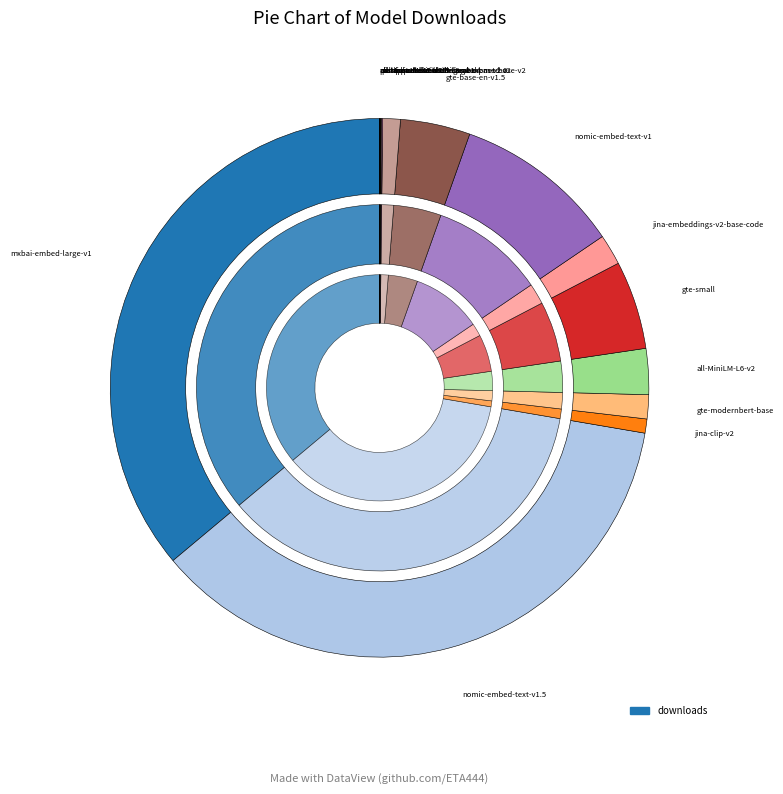

How many segments does this pie chart have?

17